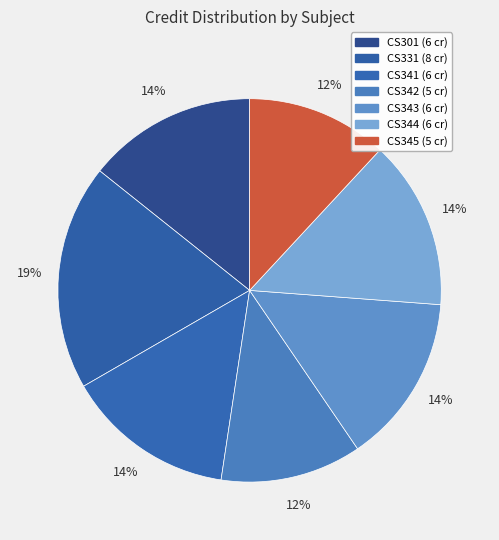

To the nearest percent, what is the combined percentage of CS344 and CS342?

26%